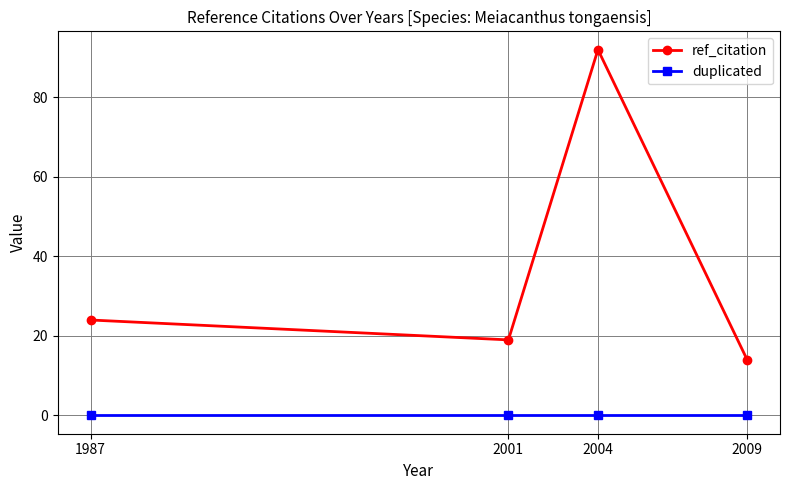

How many lines are shown in the chart?

2